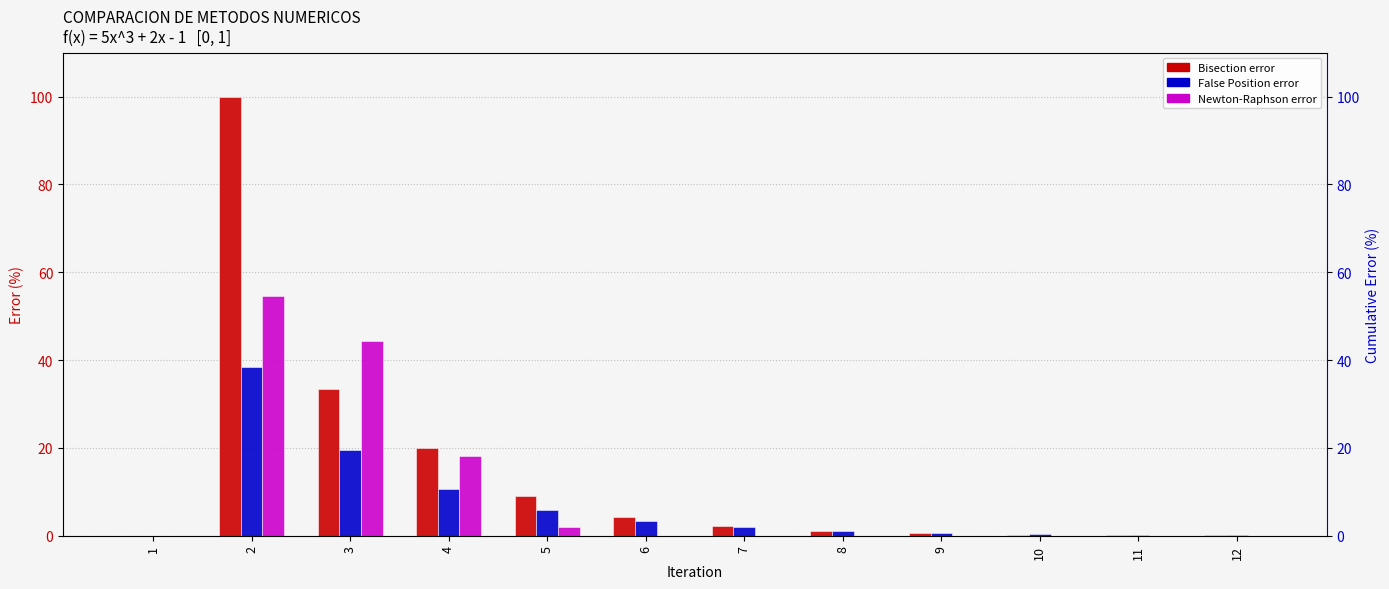

Rank the series at 5 from highest to lowest value.

Bisection error, False Position error, Newton-Raphson error